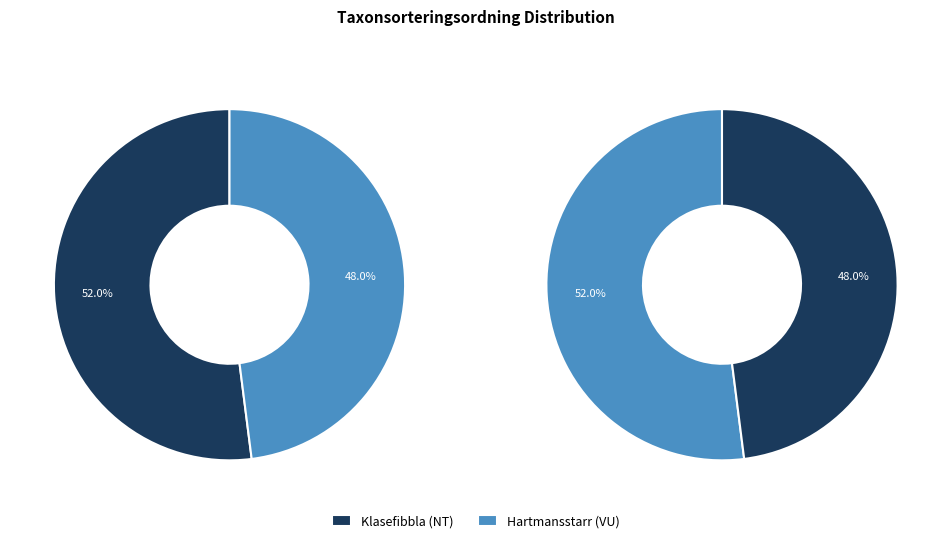

Is there a majority slice in this chart?

Yes